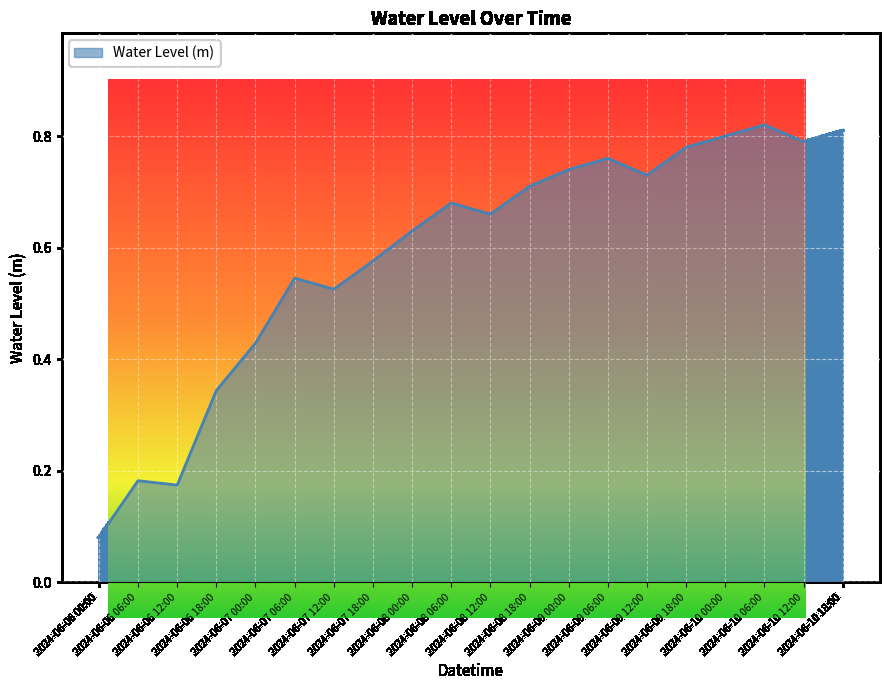

True or false: the data shows 0.5 at 2024-06-10 00:00.

False